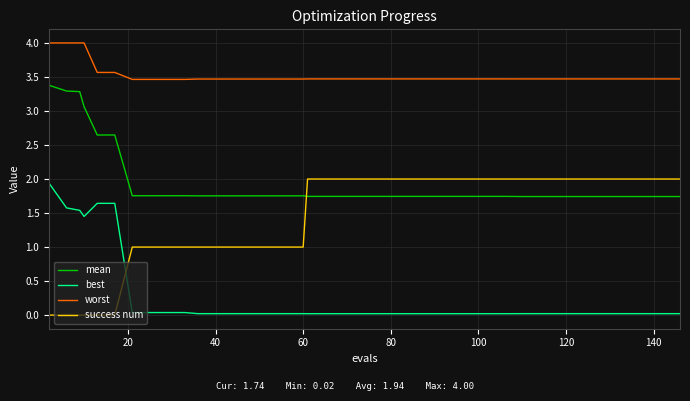

List the series in order of their overall mean, lowest first.

best, success num, mean, worst